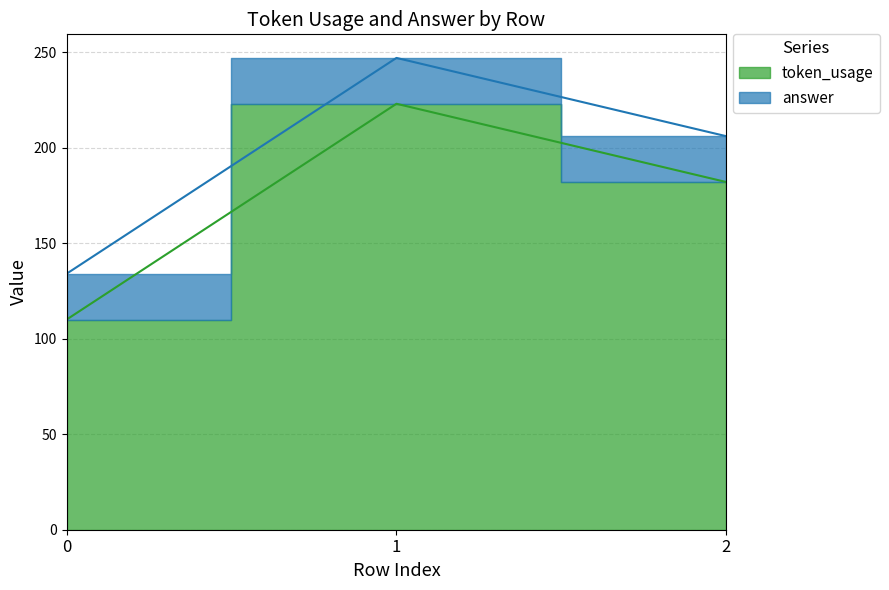

Reading left to right, extract all data points from this chart.

0=110	1=223	2=182